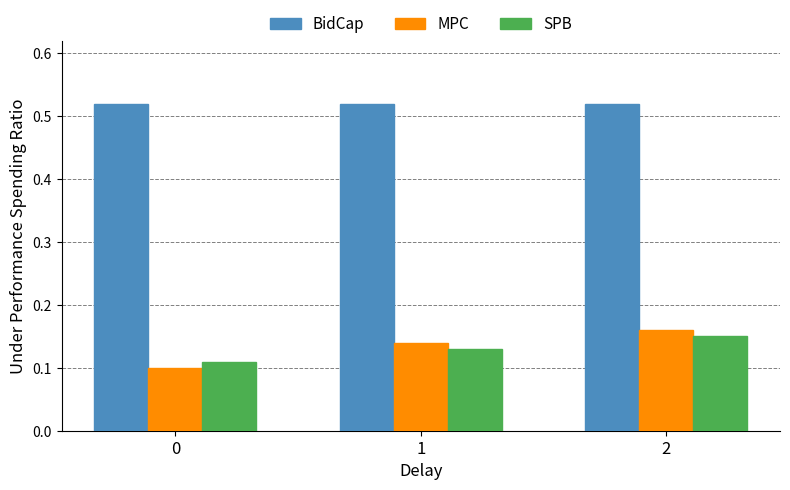

What are all the series names shown in the legend?

BidCap, MPC, SPB